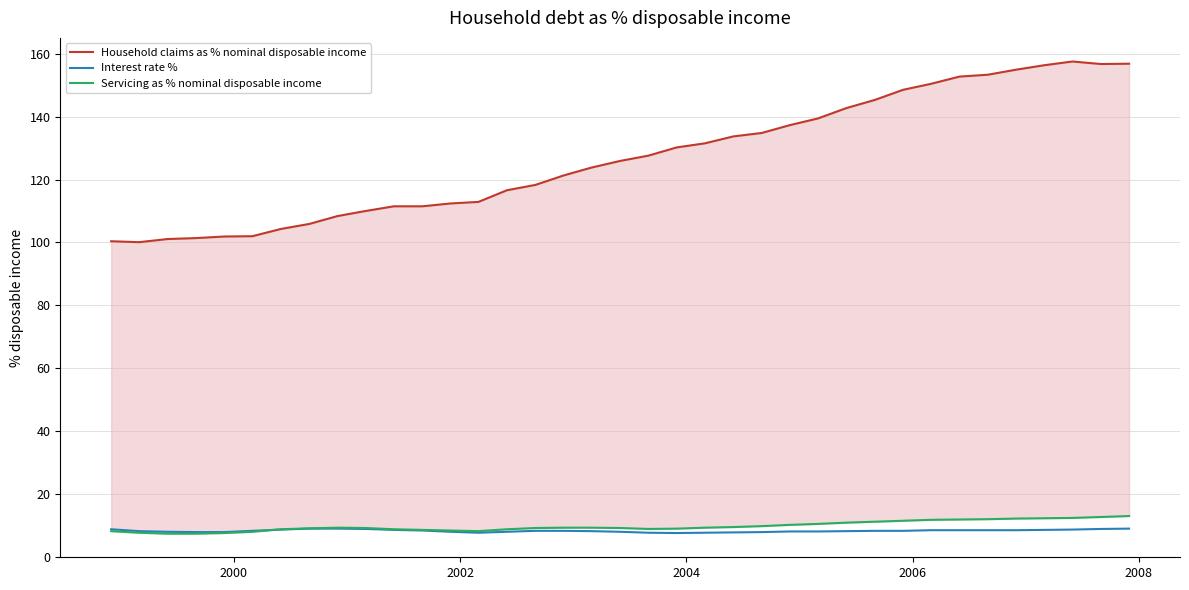

What is the maximum value for Interest rate %?

9.1